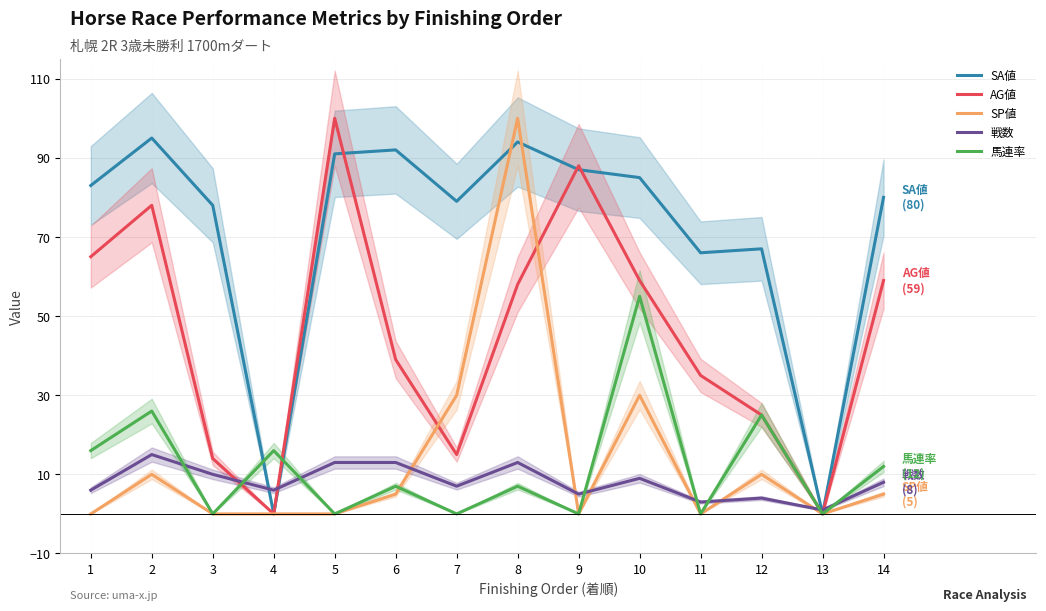

What is the sum of all AG値 values?

635